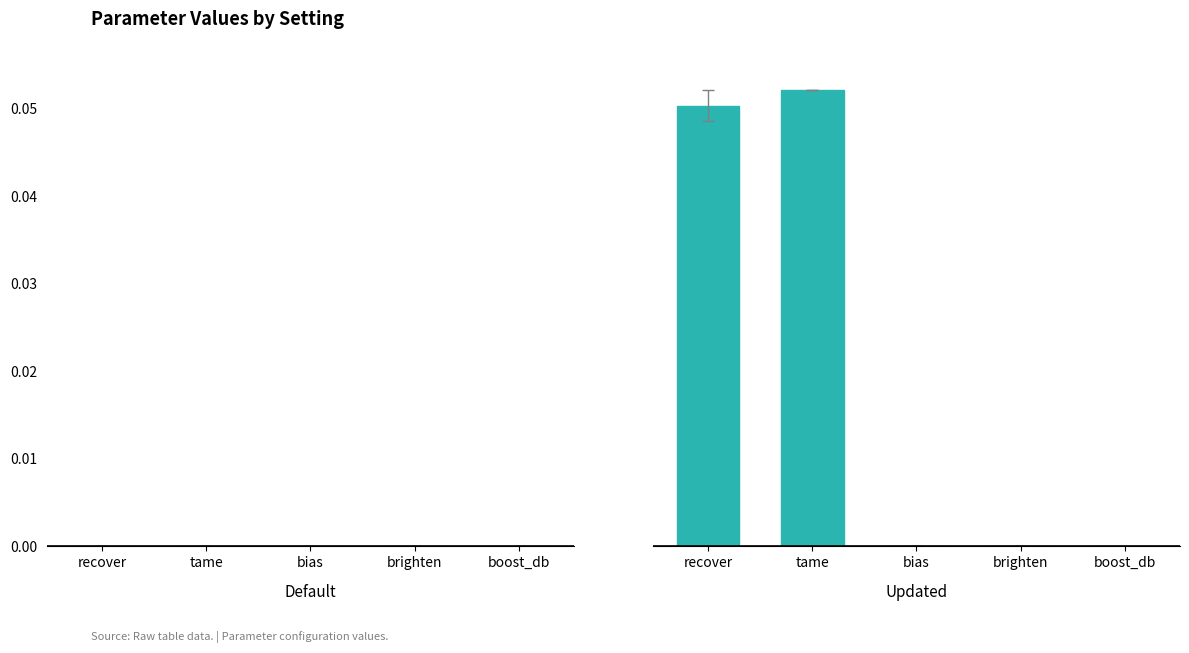

Which series has the largest range (max minus min)?

Updated